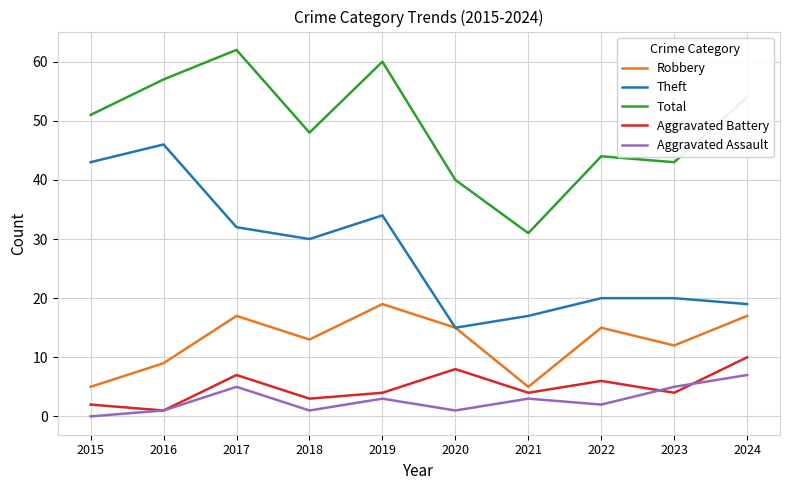

In Theft, how many points are lower than both neighbors (excluding endpoints)?

2